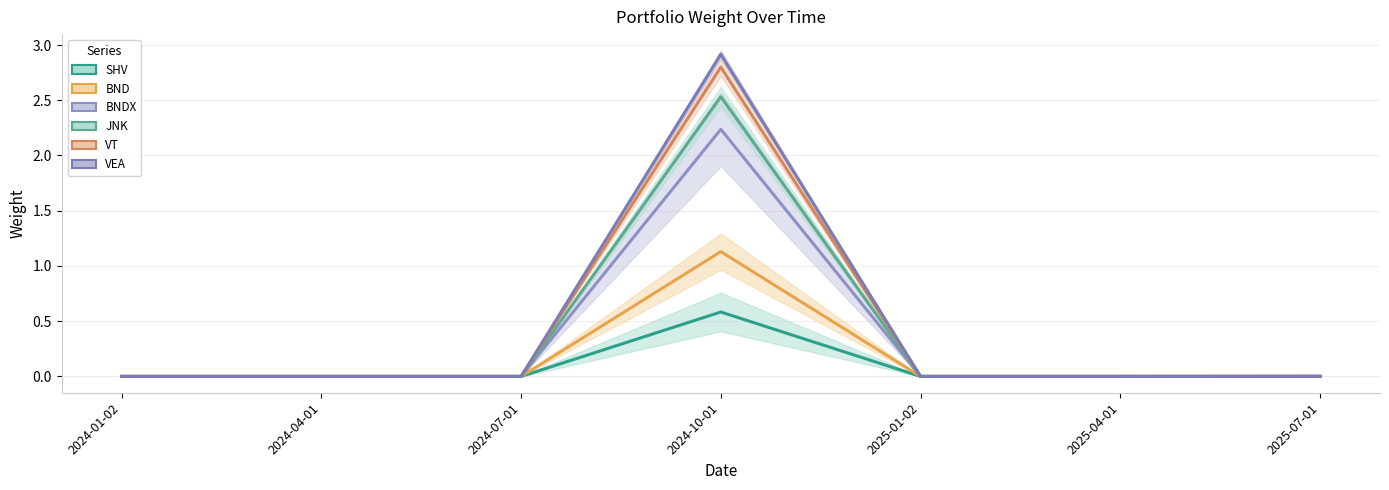

Which series has the largest total across all categories?

VEA